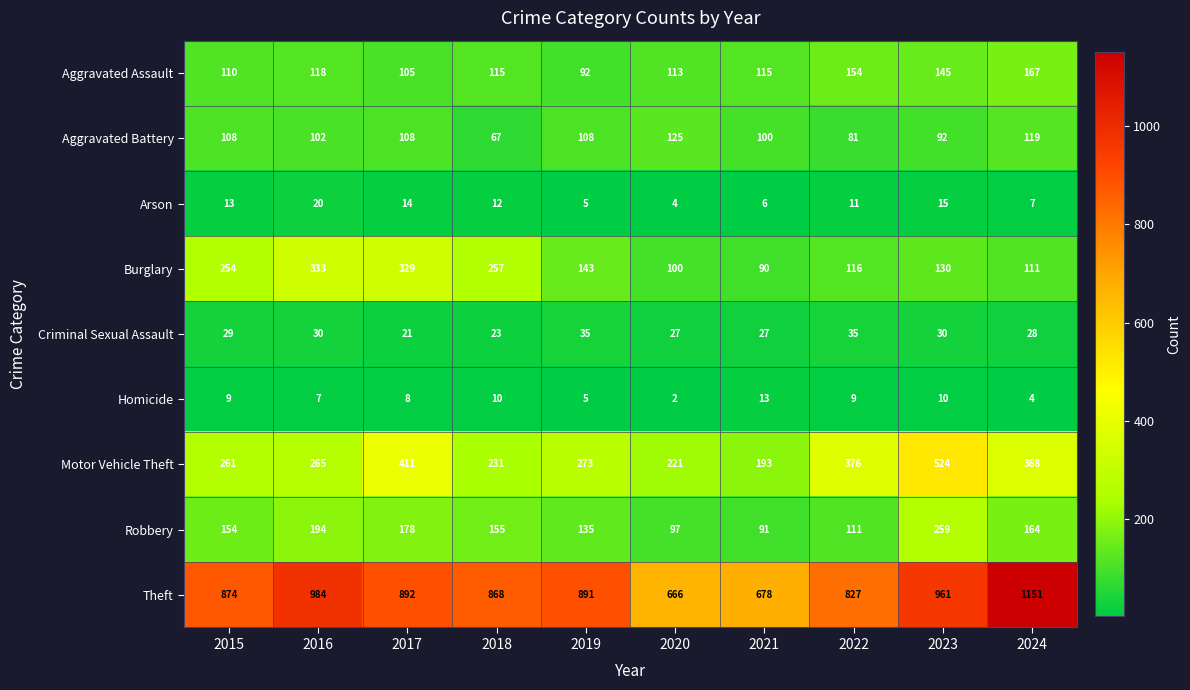

Which series has the largest total across all categories?

Theft